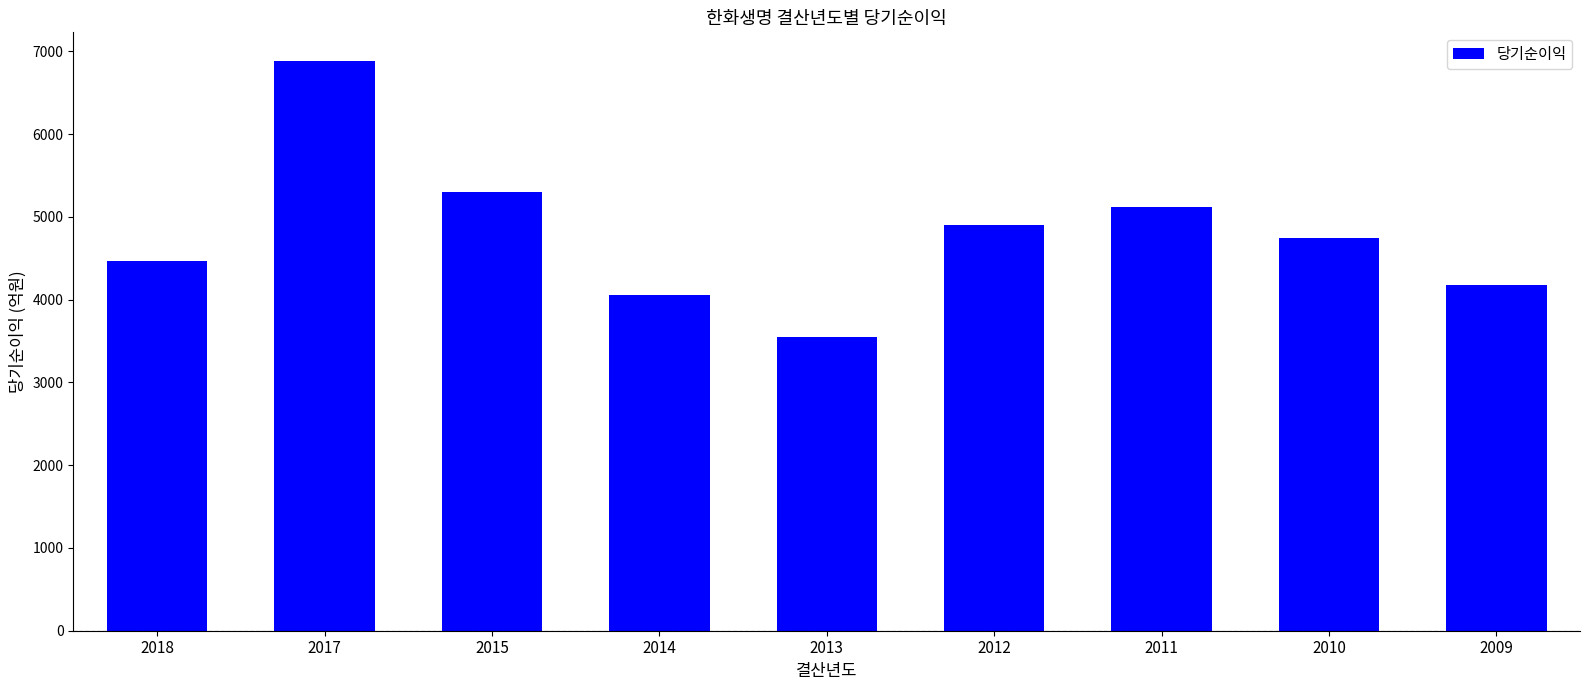

What is the average value?

4801.6